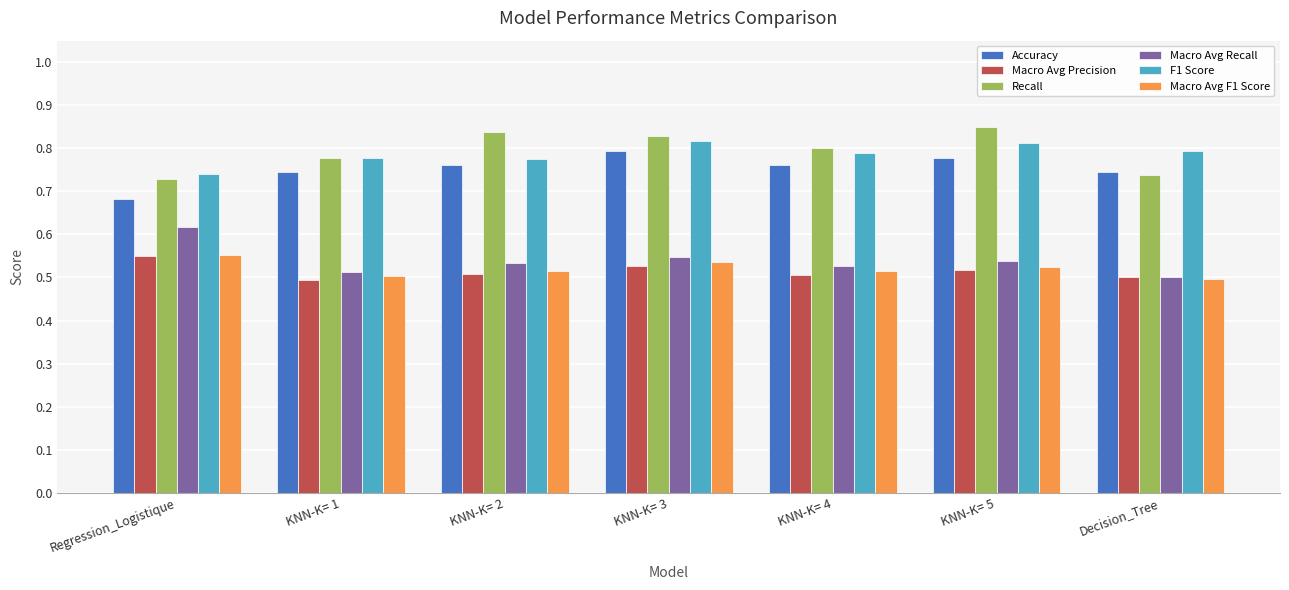

Is it true that Macro Avg Precision equals 0.8 at KNN-K= 5?

False